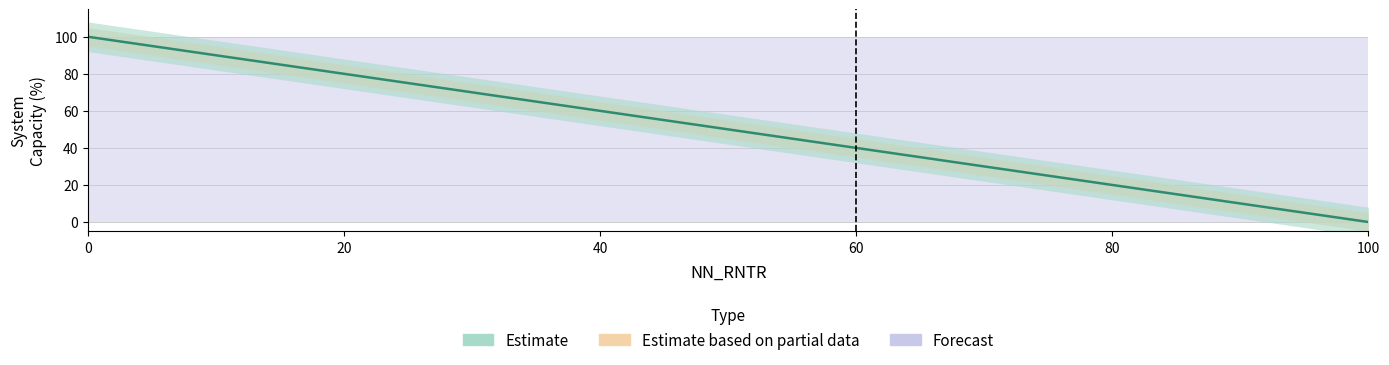

How many categories are shown in the chart?

6